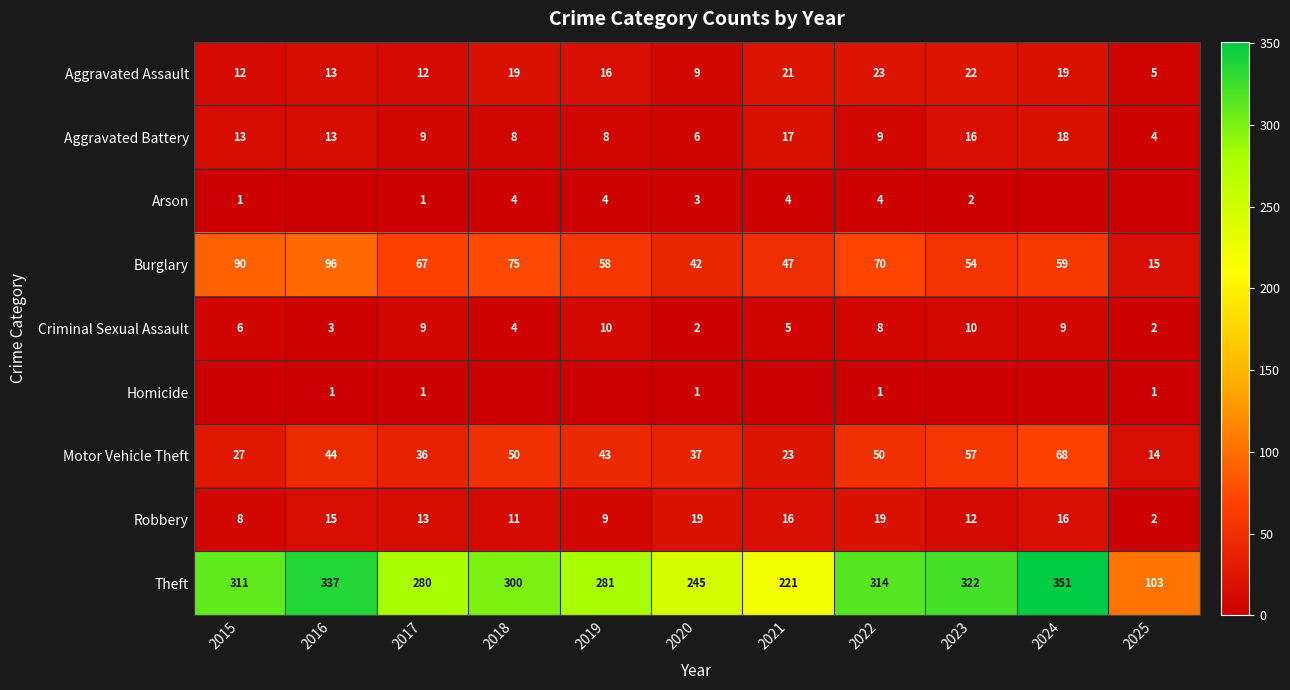

What is the sum of all Aggravated Battery values?

121